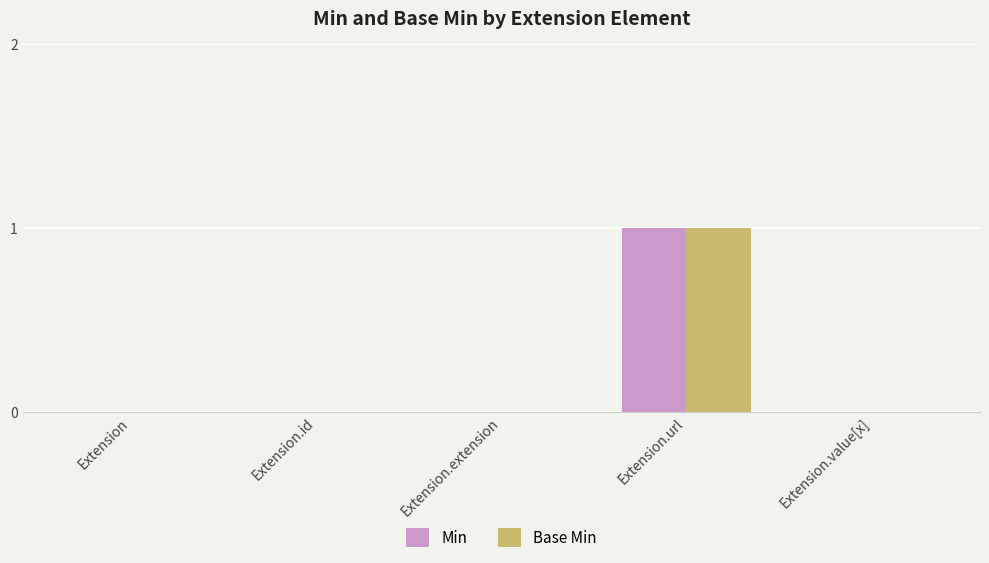

At which category is the sum across all series the highest?

Extension.url